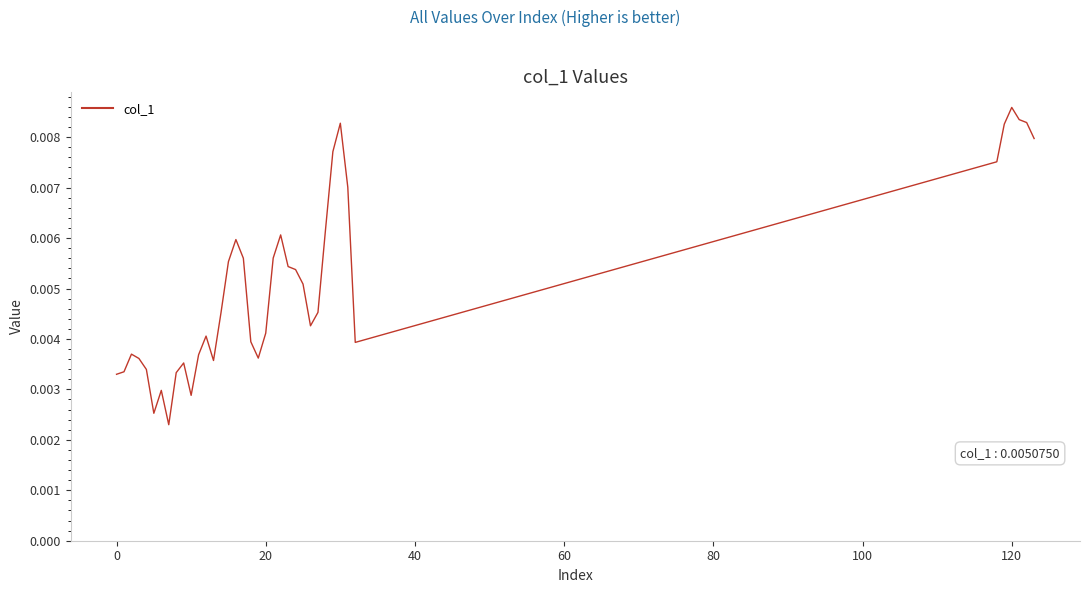

How many lines are shown in the chart?

1